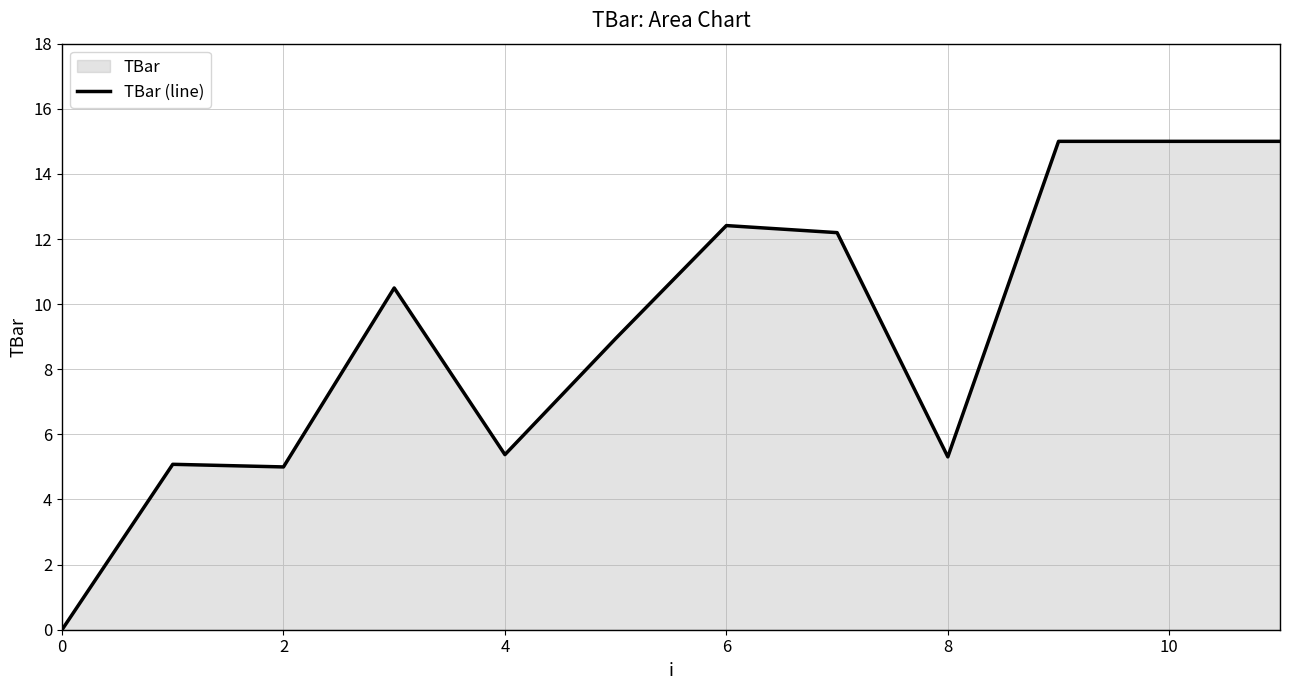

Which has a higher value, 10 or 6?

10